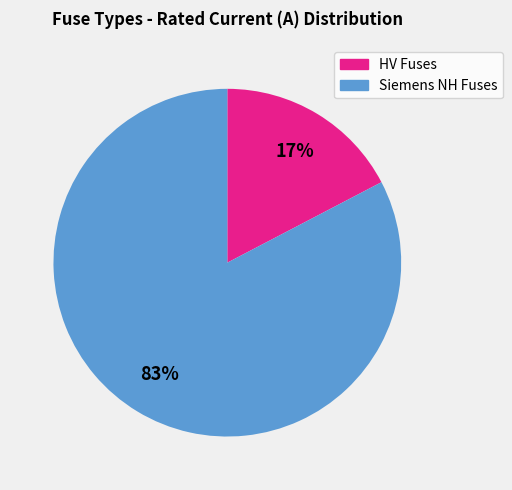

Is there a majority slice in this chart?

Yes